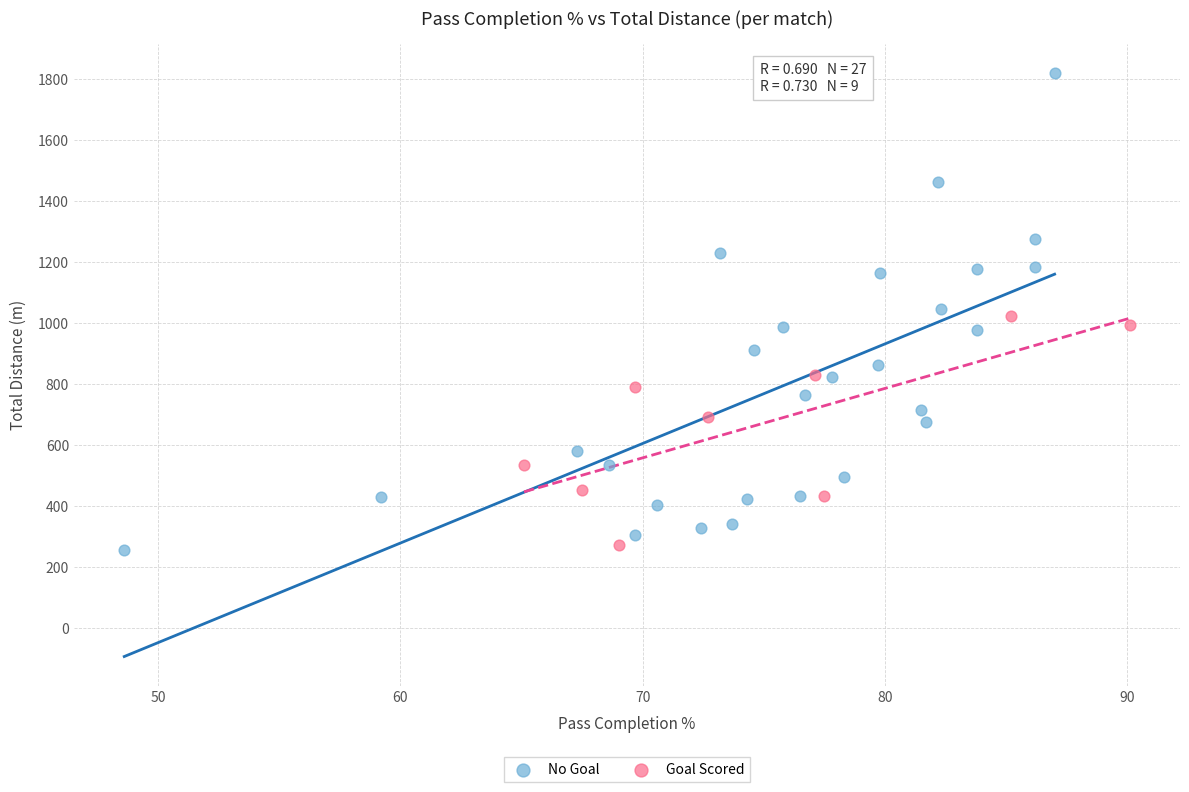

Which series reaches the maximum Y coordinate?

No Goal